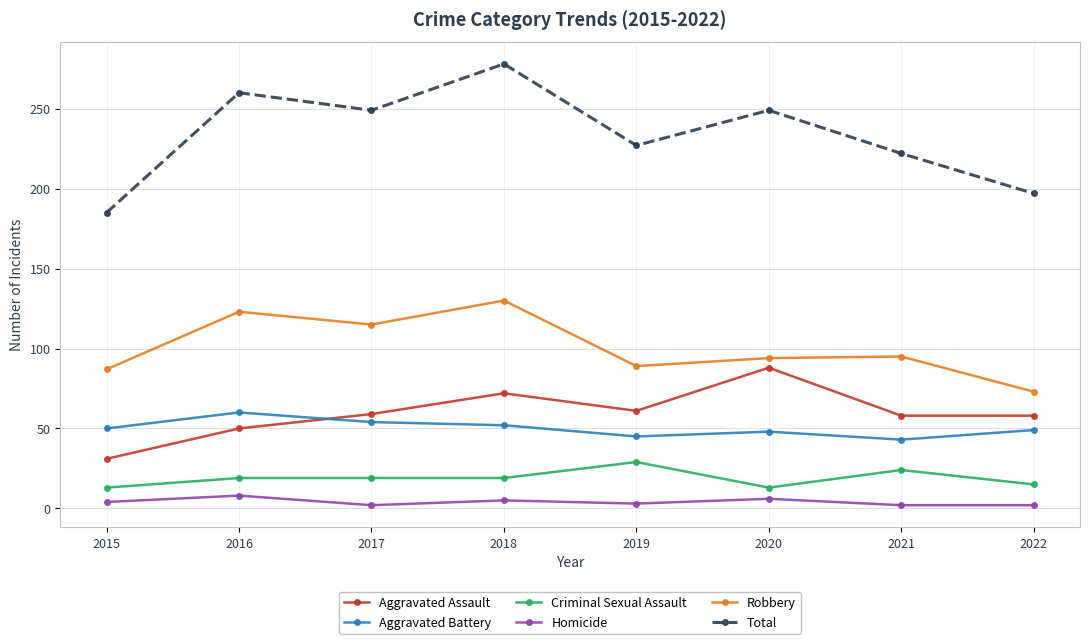

How many intersections are there between Aggravated Battery and Aggravated Assault?

1